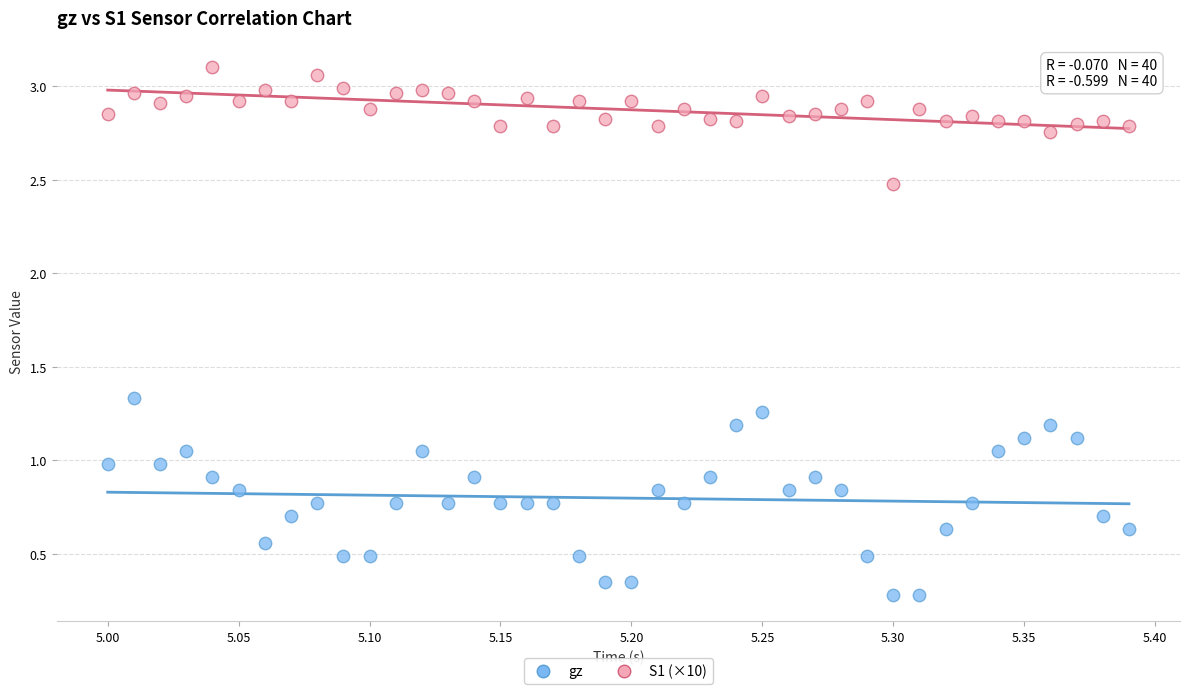

Which series has the largest Y range (max minus min)?

gz